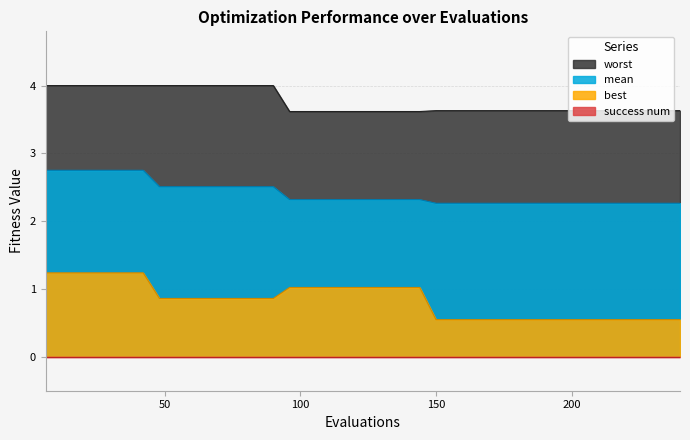

What is the total value across all series at 60?

7.4